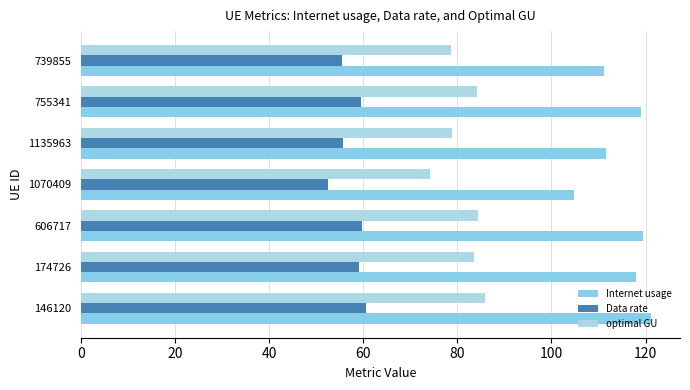

Which category has the lowest value in the Internet usage series?

1070409